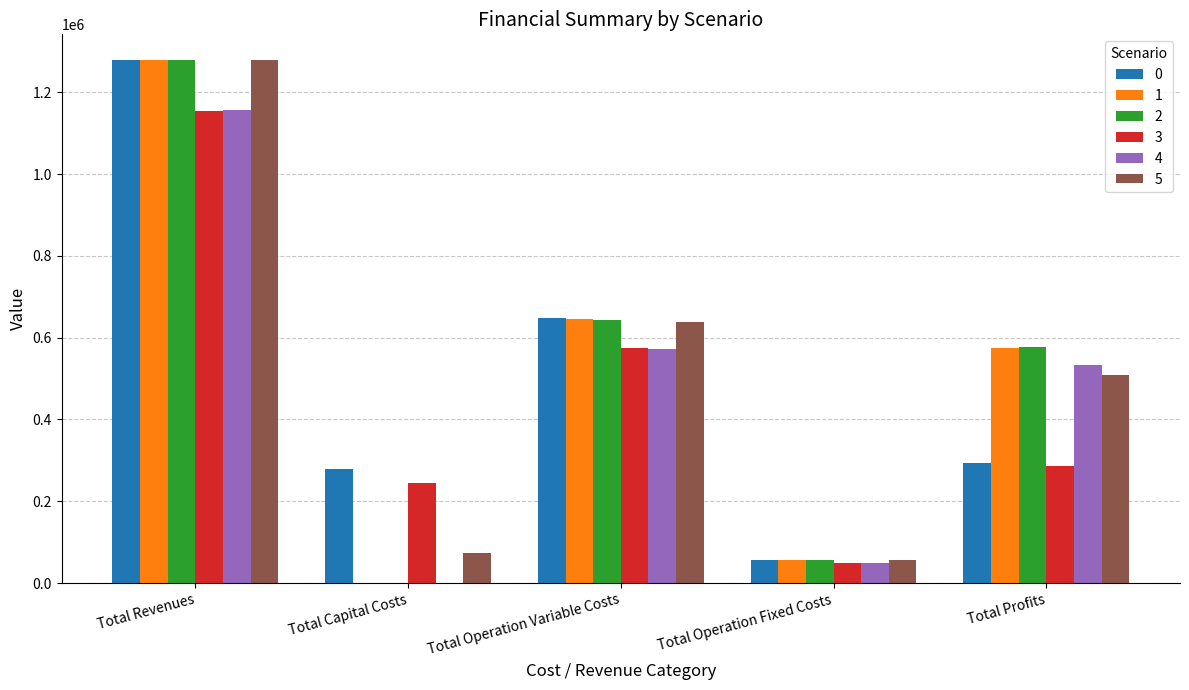

Reading left to right, extract all data points from this chart.

0: Total Revenues=1277567.6	Total Capital Costs=277658.0	Total Operation Variable Costs=648172.2	Total Operation Fixed Costs=57249.6	Total Profits=294487.7
1: Total Revenues=1277567.6	Total Capital Costs=0.0	Total Operation Variable Costs=646161.6	Total Operation Fixed Costs=57249.6	Total Profits=574156.4
2: Total Revenues=1277567.6	Total Capital Costs=0.0	Total Operation Variable Costs=644148.2	Total Operation Fixed Costs=57249.6	Total Profits=576169.8
3: Total Revenues=1154374.6	Total Capital Costs=245600.0	Total Operation Variable Costs=574101.0	Total Operation Fixed Costs=49431.2	Total Profits=285242.4
4: Total Revenues=1156251.6	Total Capital Costs=800.0	Total Operation Variable Costs=573396.6	Total Operation Fixed Costs=49515.3	Total Profits=532539.7
5: Total Revenues=1277567.6	Total Capital Costs=73600.0	Total Operation Variable Costs=638091.5	Total Operation Fixed Costs=57249.6	Total Profits=508626.5